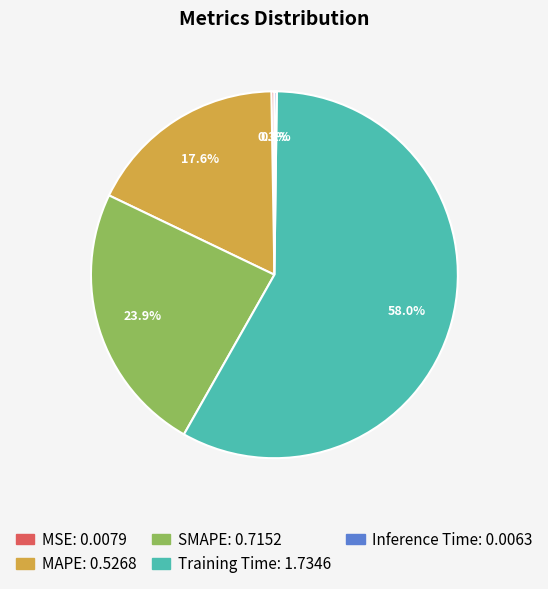

To the nearest percent, what is the difference between the largest and smallest slice percentages?

58%